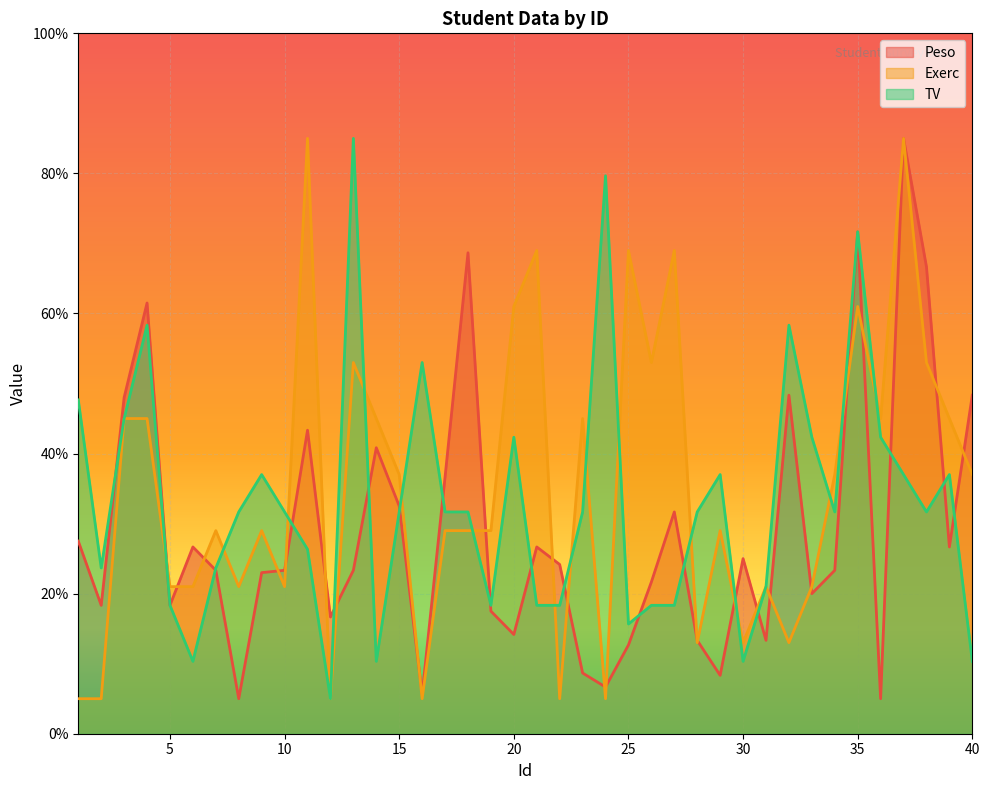

True or false: TV has more than 0 interior local peaks.

True